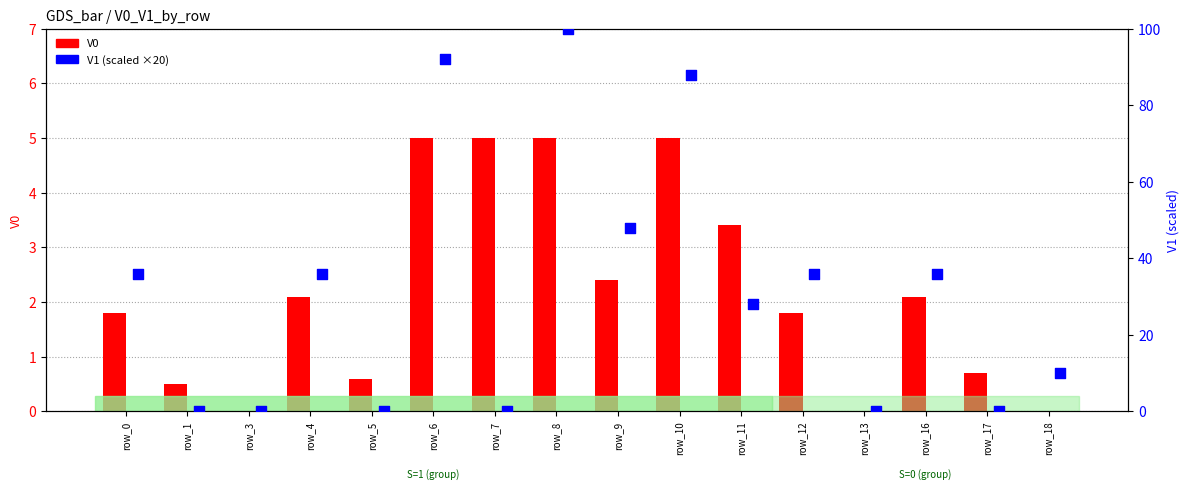

Which series has the largest total across all categories?

V1